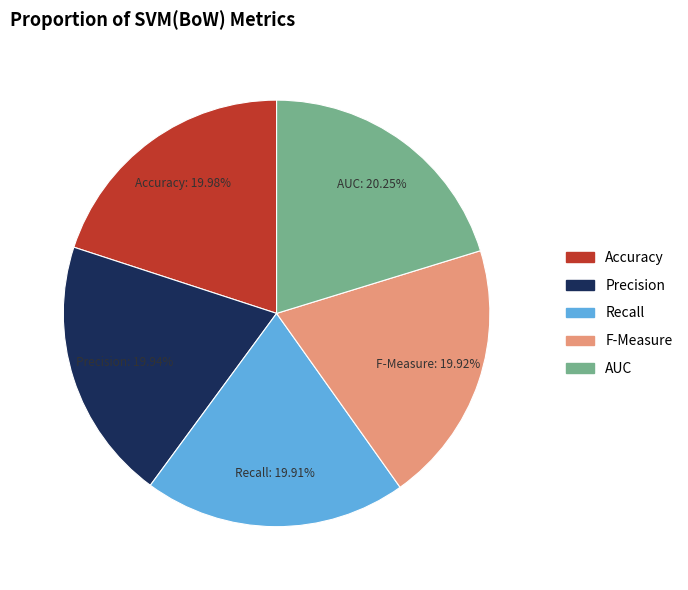

Is there any slice that represents more than half of the pie?

No